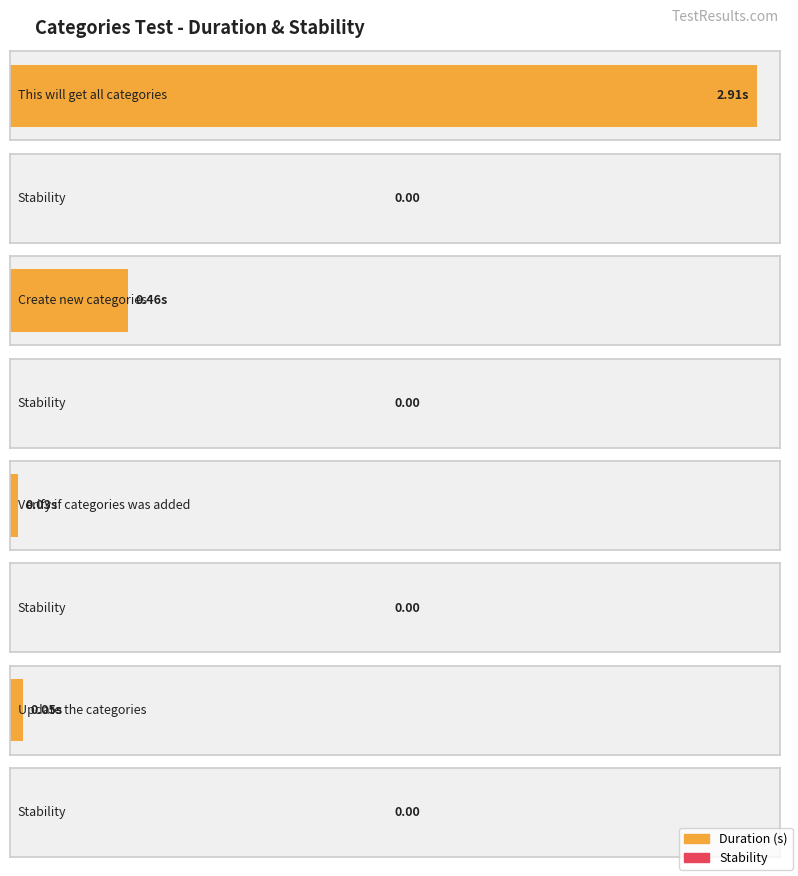

Which series changed the most between This will get all categories and Create new categories?

Duration (s)